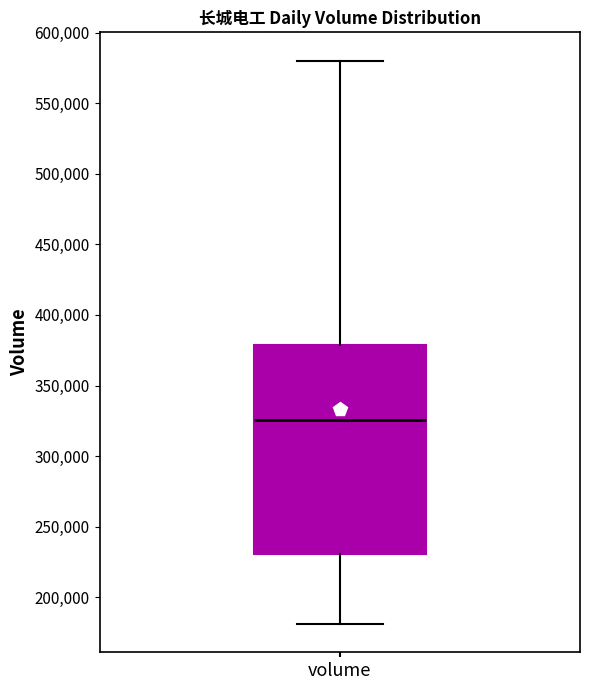

Read this box plot against the y-axis: the position of the median line, the range covered by the box, and the ends of both whiskers. The values are not printed on the chart, so give them approximately, as read against the axis.

median 325000, box 230000 to 380000, whiskers 180000 to 580000